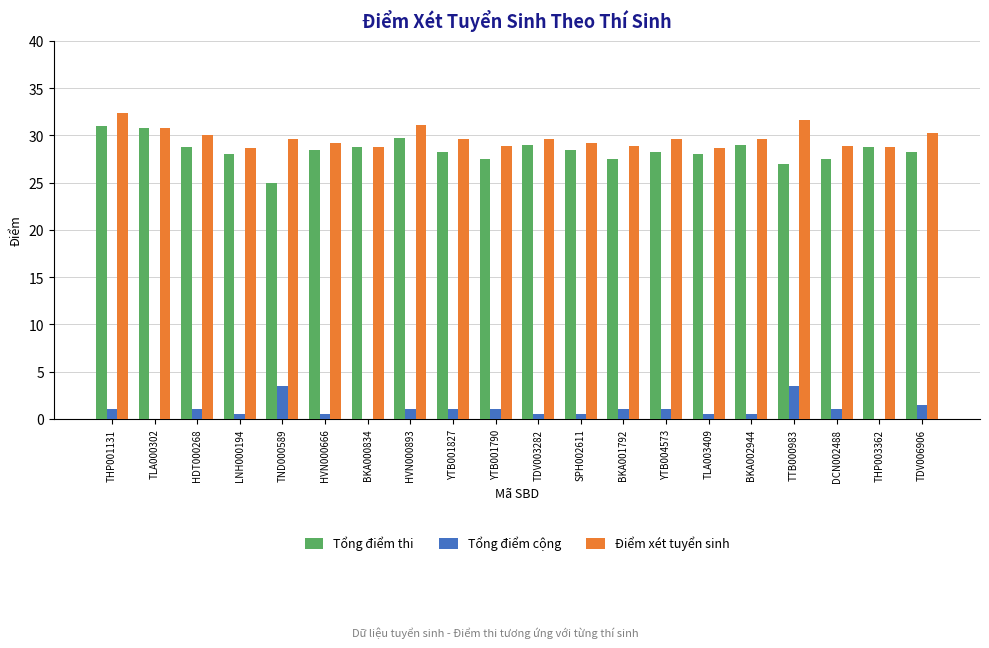

Count the number of data series in this chart.

3